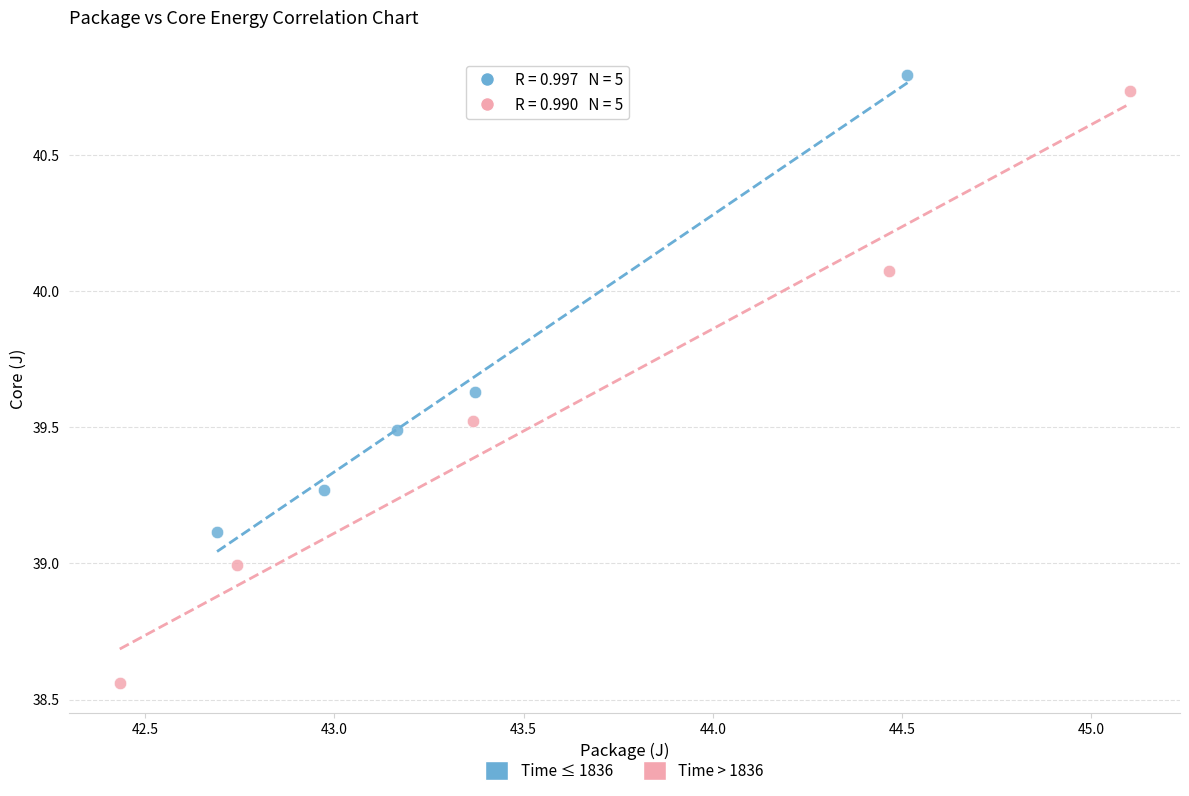

Which series has the largest Y range (max minus min)?

Time > 1836